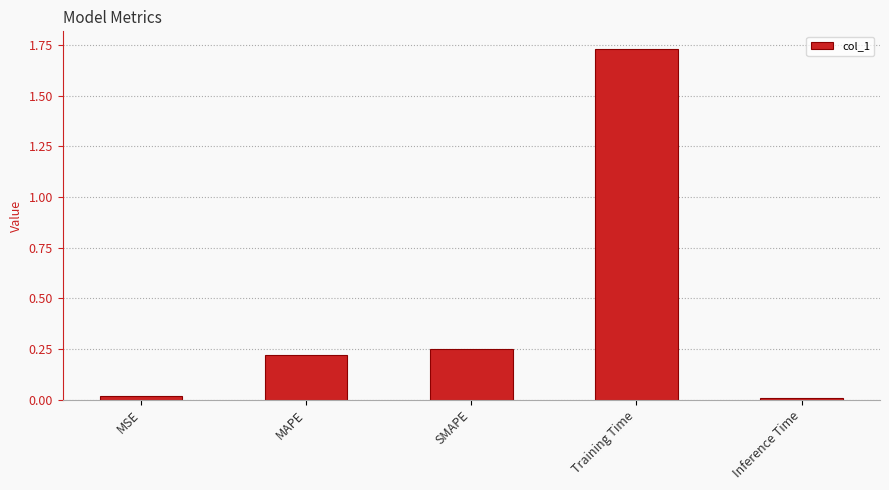

What is the sum of all values?

2.2